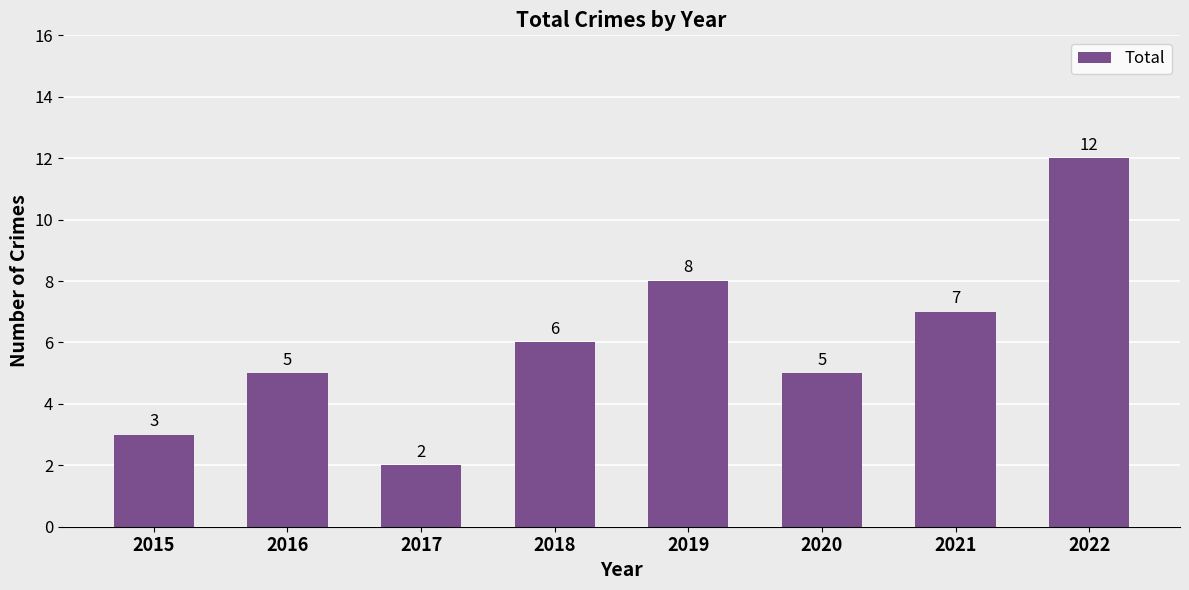

At which label is the value closest to 7?

2021